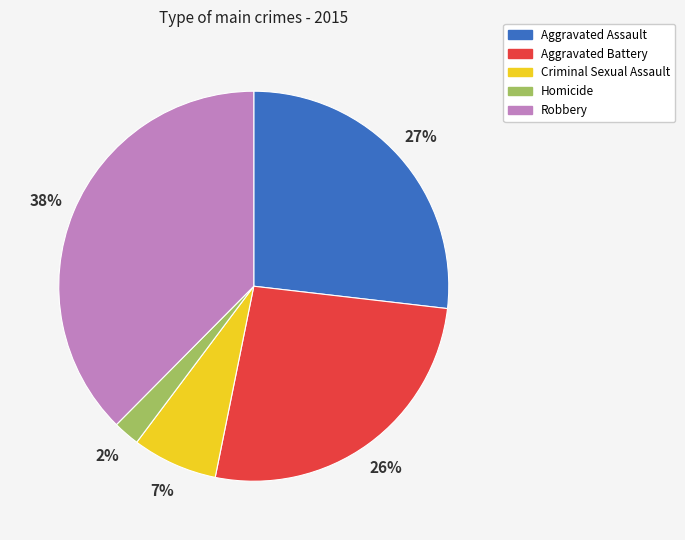

Which slice is the largest?

Robbery